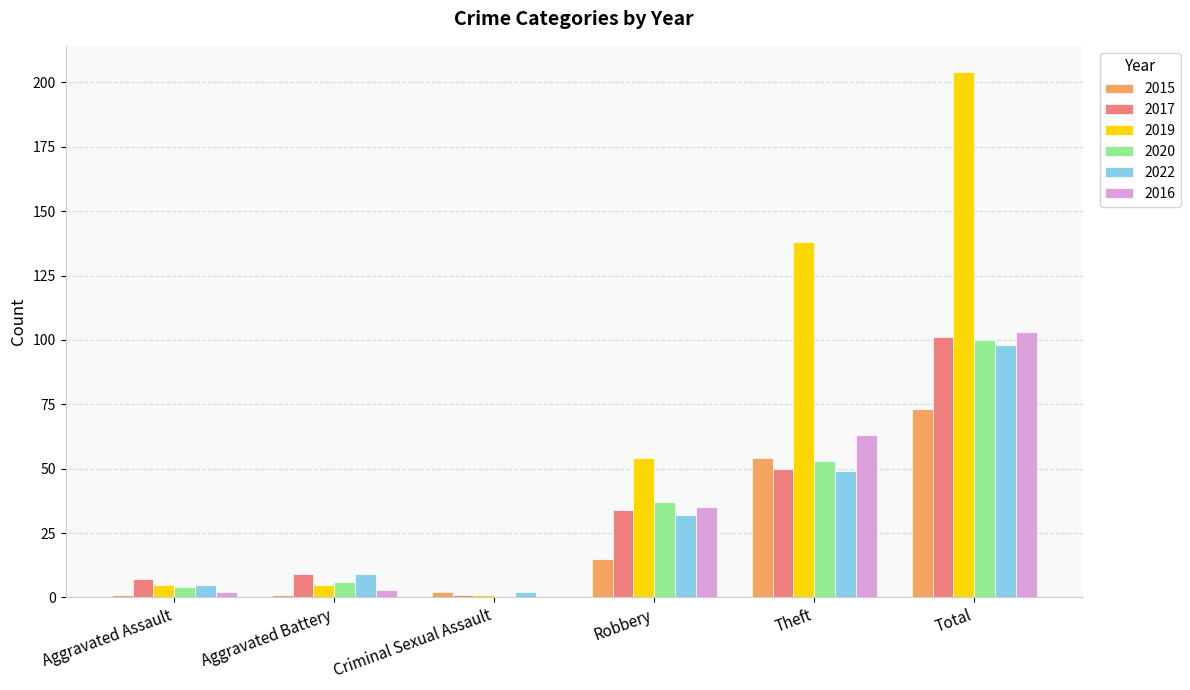

Does the chart contain stacked bars?

No